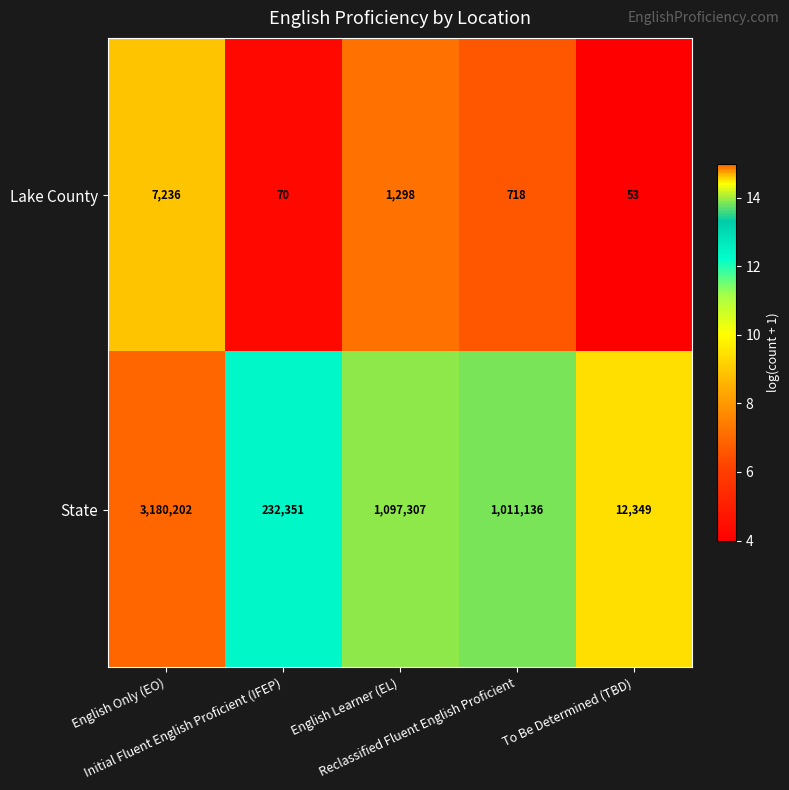

Rank the series at Reclassified Fluent English Proficient from lowest to highest value.

Lake County, State